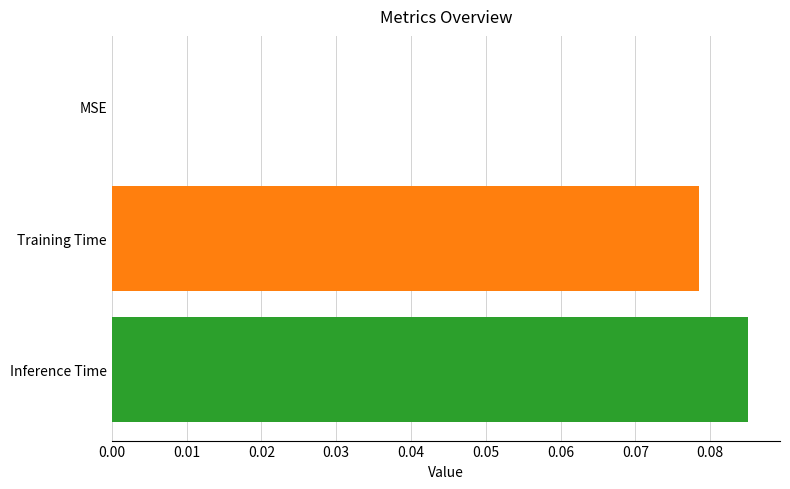

What is the change in value from MSE to Training Time?

+0.1